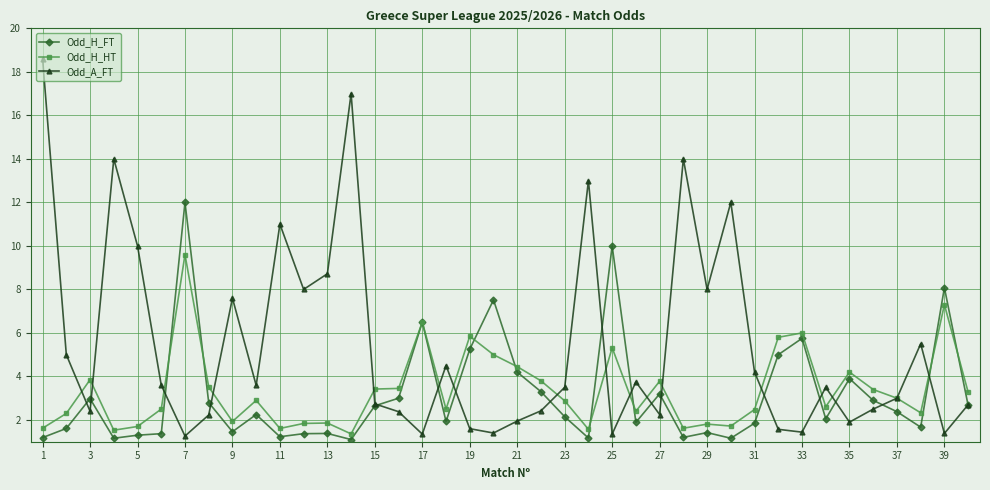

What is the value of the Odd_H_HT point at the 18th from the left?

2.5